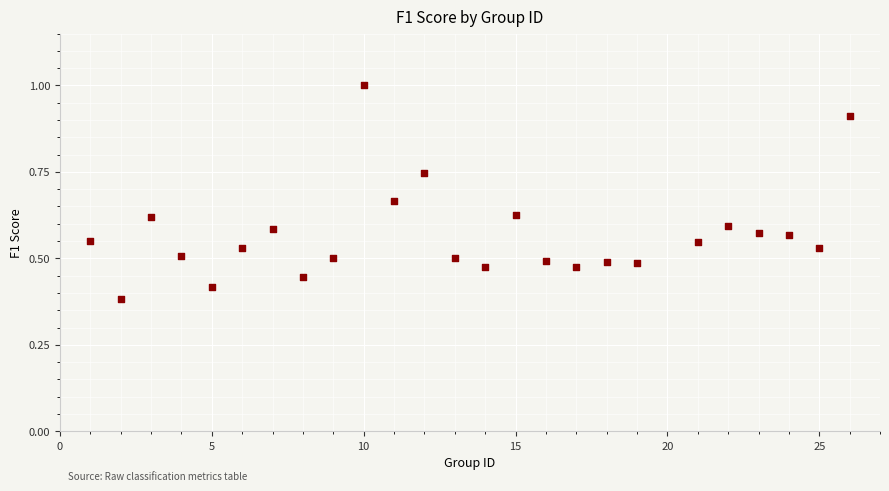

What is the range of X values (max minus min)?

25.0